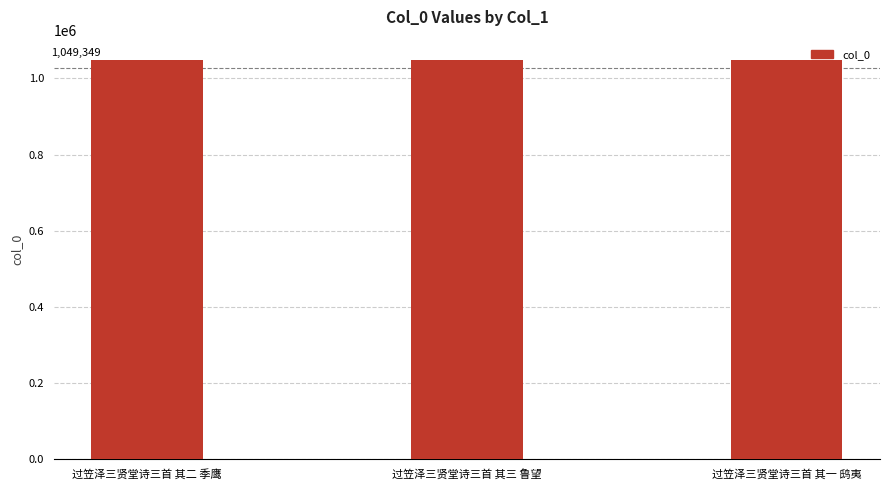

What is the average value?

1049349